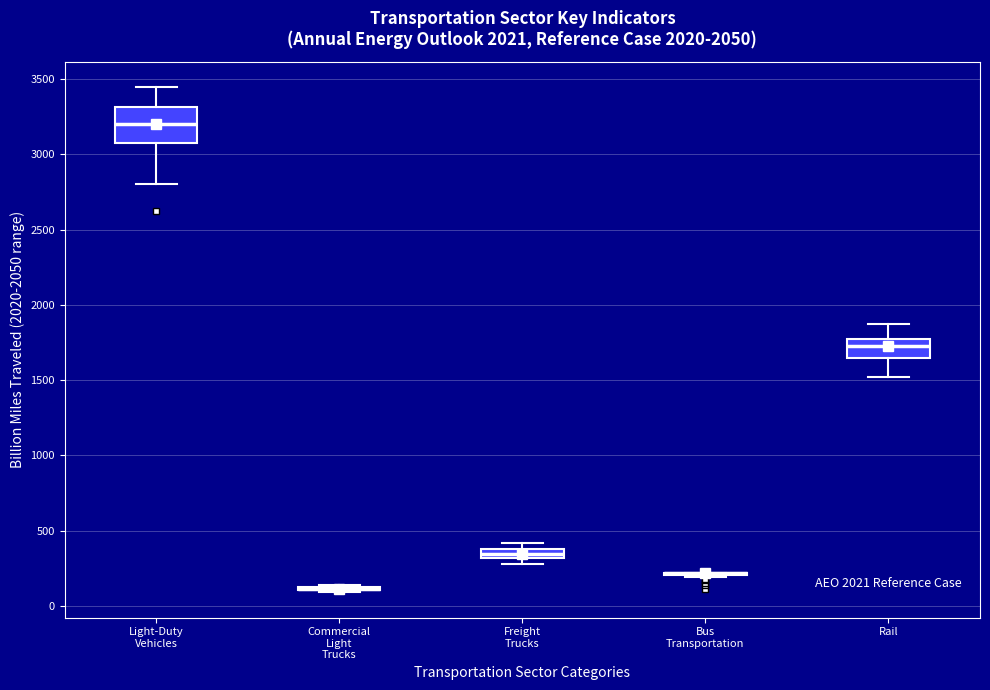

Comparing the boxes themselves (not the whiskers), which one is the tallest?

Light-Duty Vehicles